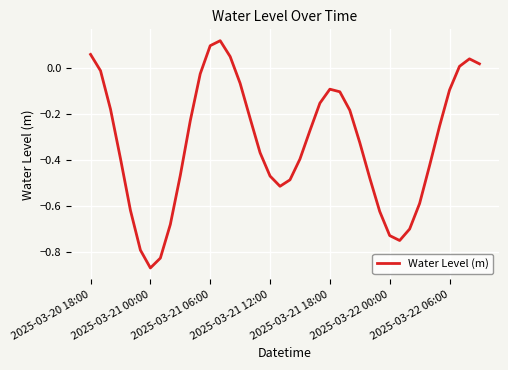

Reading left to right, what are all the values shown in this chart?

0.1	-0.0	-0.2	-0.4	-0.6	-0.8	-0.9	-0.8	-0.7	-0.5	-0.2	-0.0	0.1	0.1	0.0	-0.1	-0.2	-0.4	-0.5	-0.5	-0.5	-0.4	-0.3	-0.2	-0.1	-0.1	-0.2	-0.3	-0.5	-0.6	-0.7	-0.8	-0.7	-0.6	-0.4	-0.3	-0.1	0.0	0.0	0.0